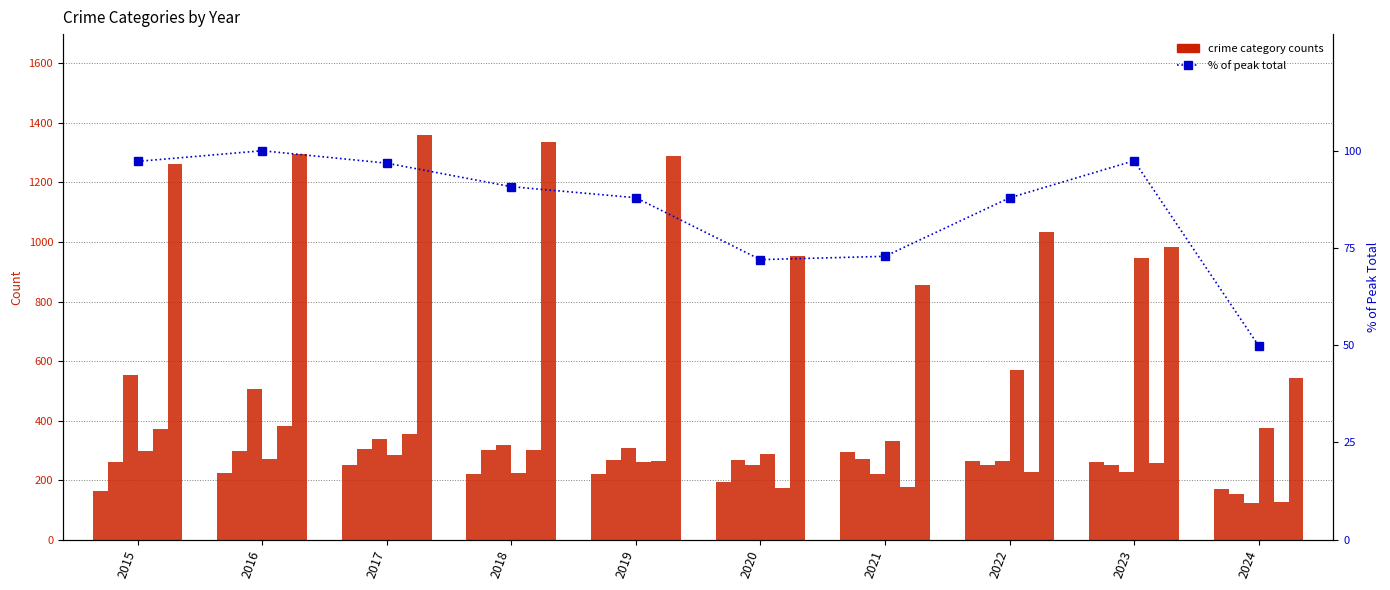

What is the minimum value shown in the chart?

124